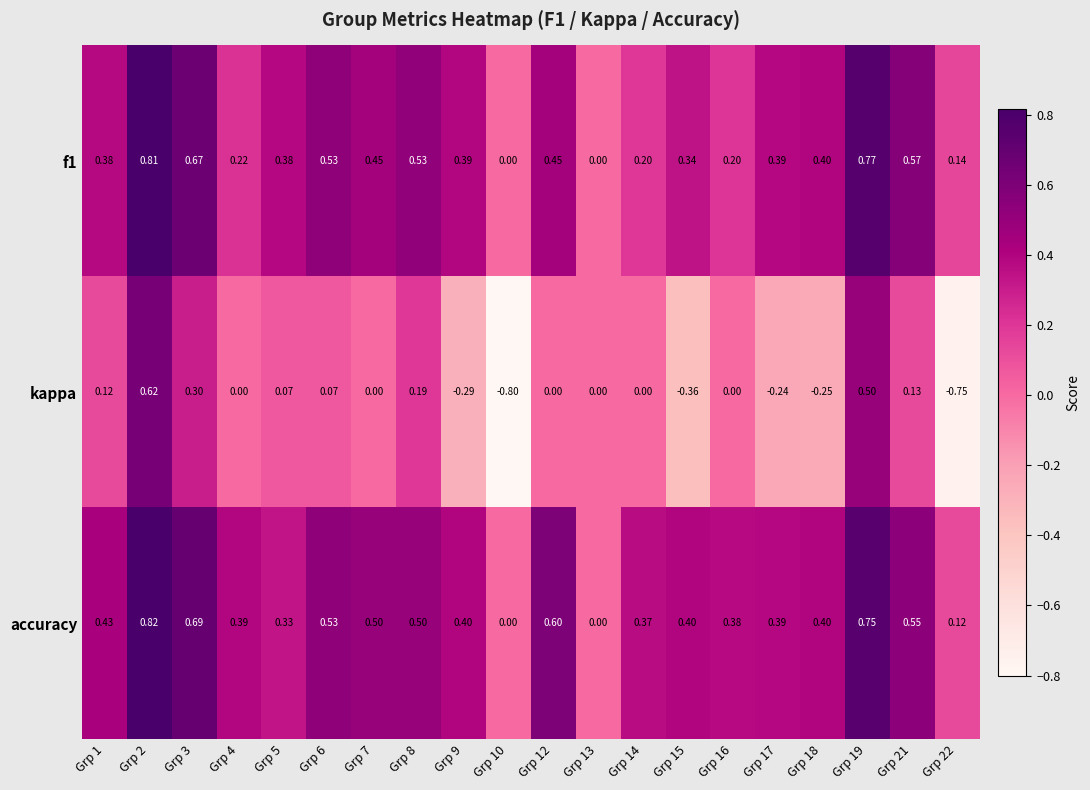

Rank the series at Grp 21 from highest to lowest value.

f1, accuracy, kappa